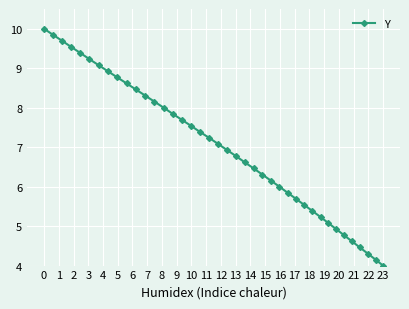

True or false: there are more than 1 points higher than both neighbors.

False